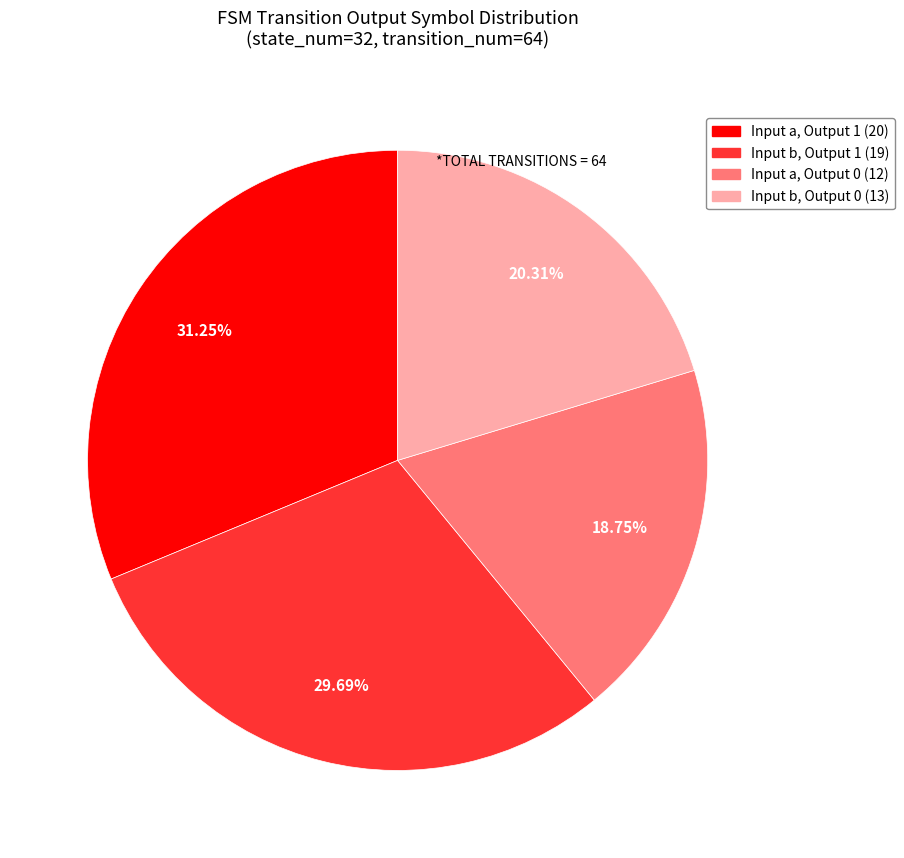

Between Input a, Output 1 (20) and Input b, Output 1 (19), which is larger?

Input a, Output 1 (20)